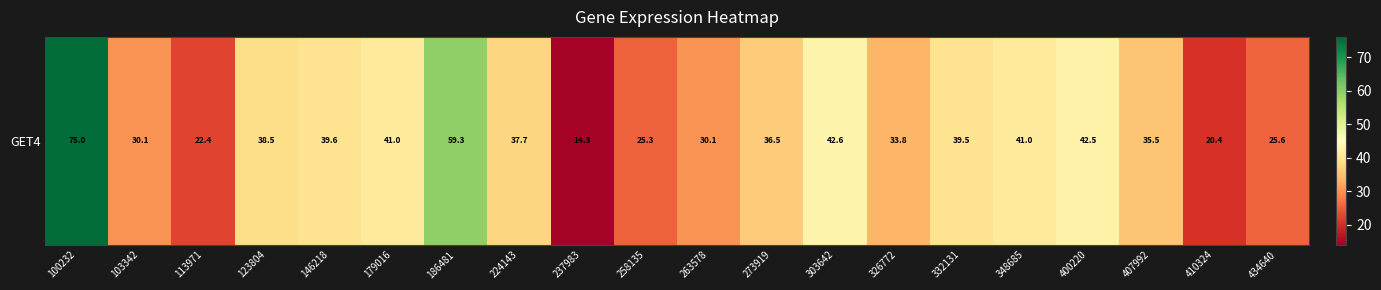

What is the change in value from 123804 to 303642?

+4.1